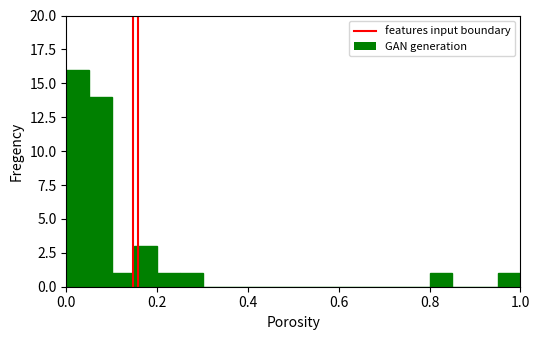

Read against the x-axis, roughly where is the centre of the tallest bar?

0.02